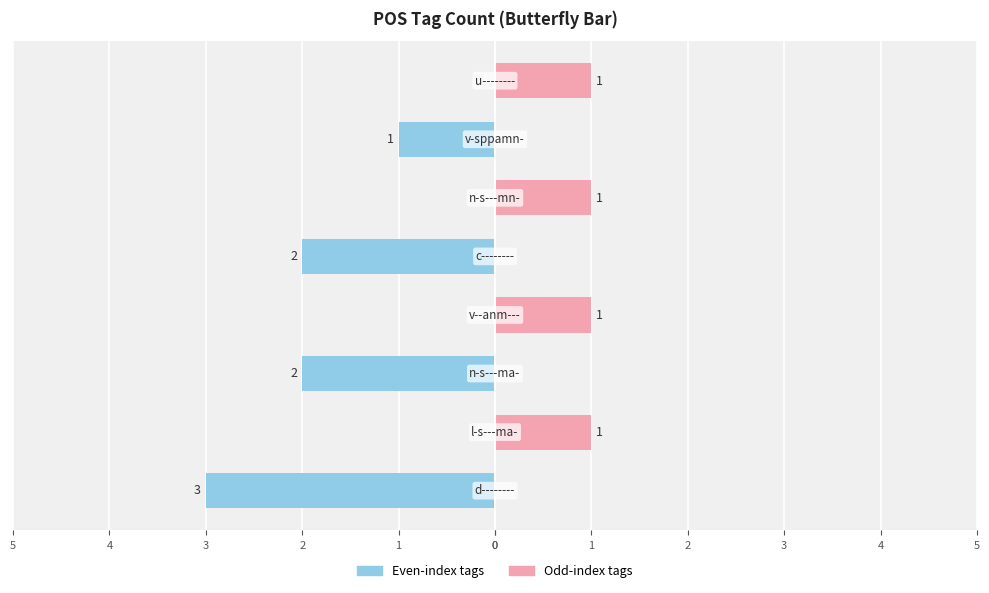

What is the sum of all Female values?

4